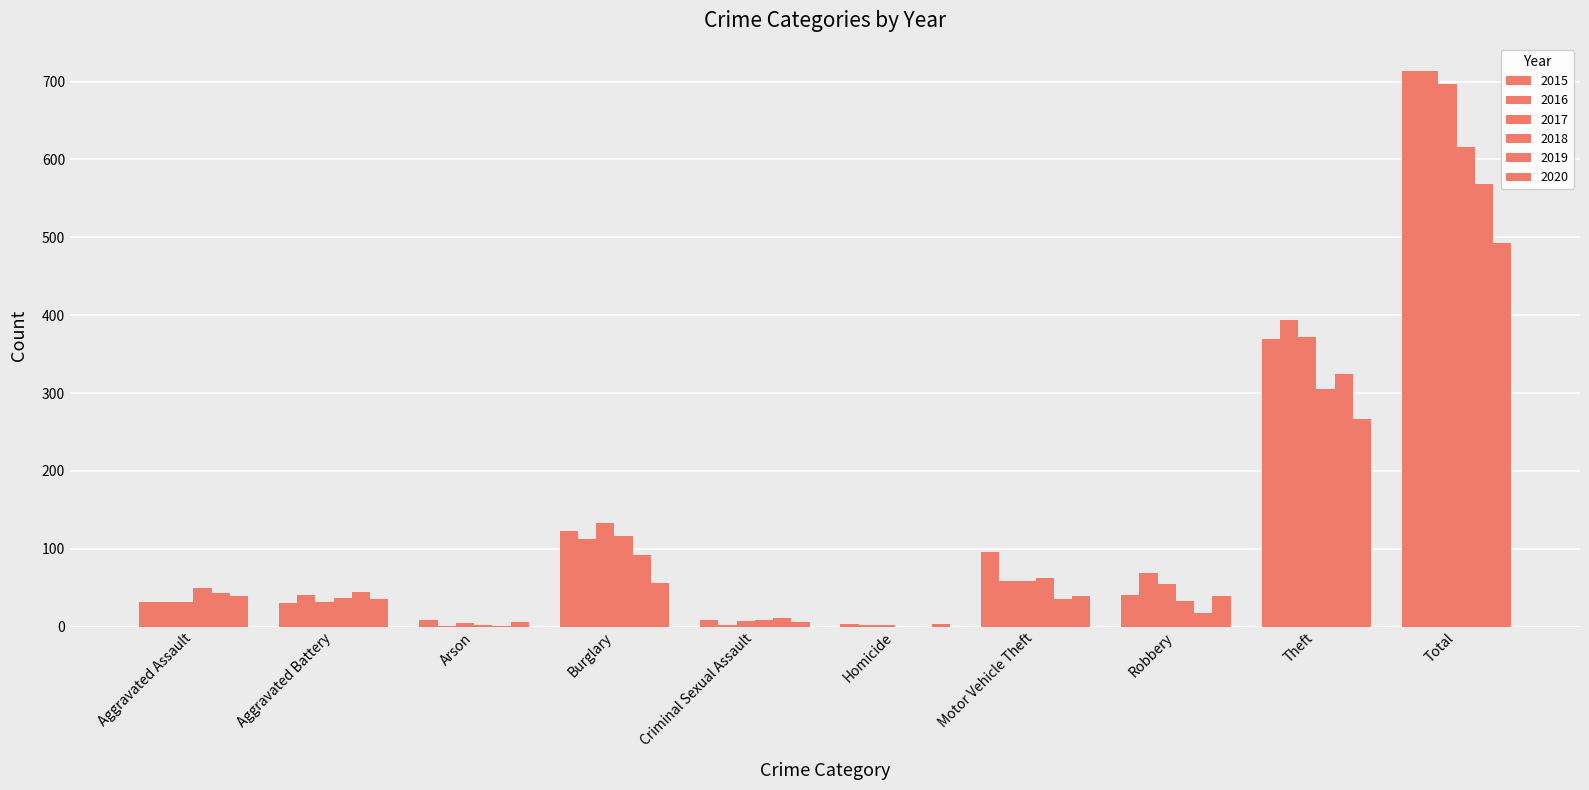

What is the total value across all series at Aggravated Assault?

228